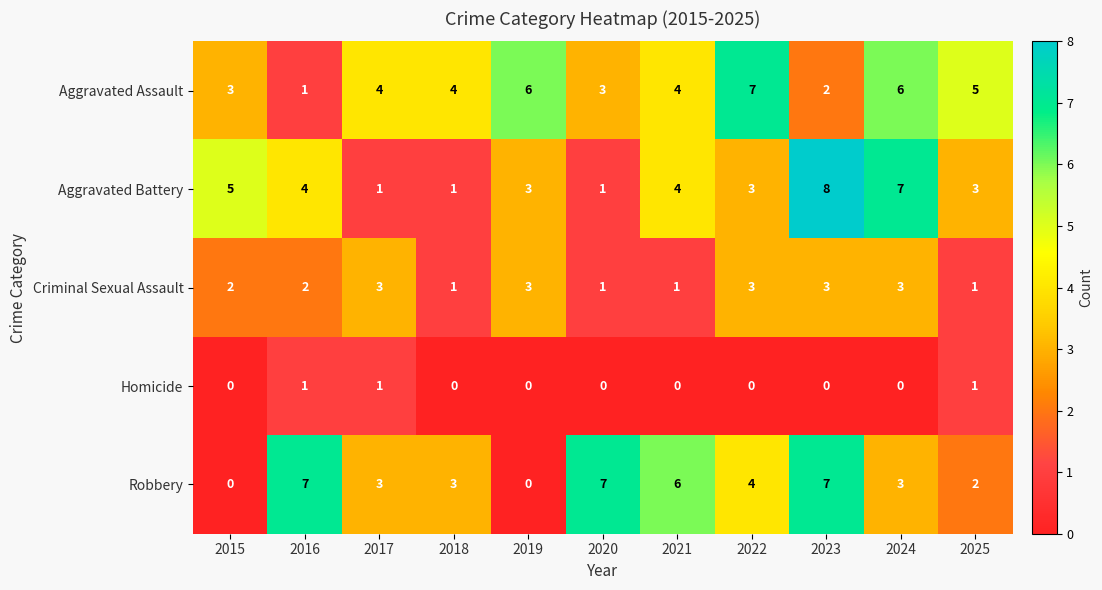

Is it true that Criminal Sexual Assault equals 2 at 2021?

False